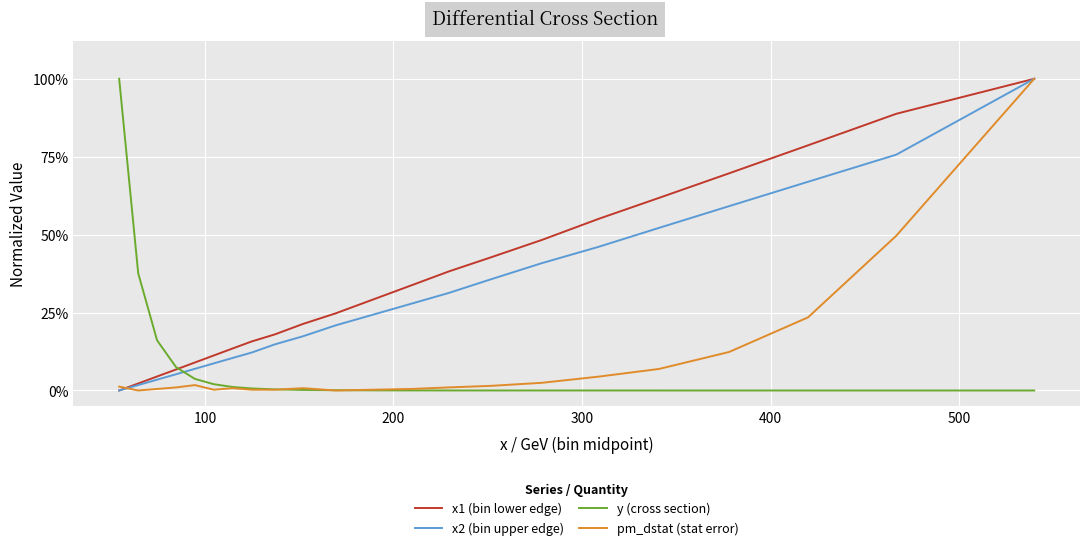

Is this an area chart (filled region under the line)?

No